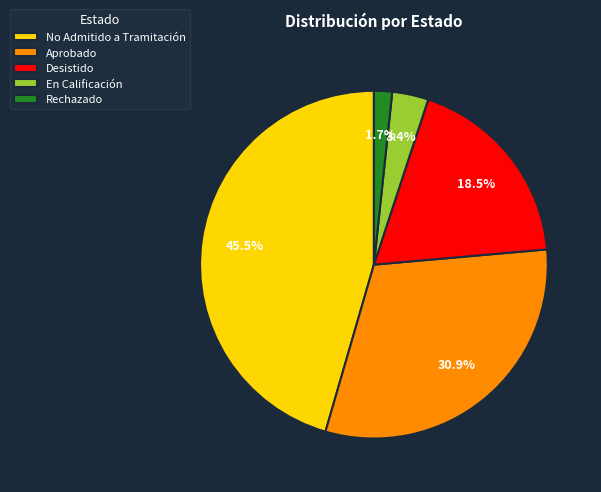

Count the number of slices in the pie.

5